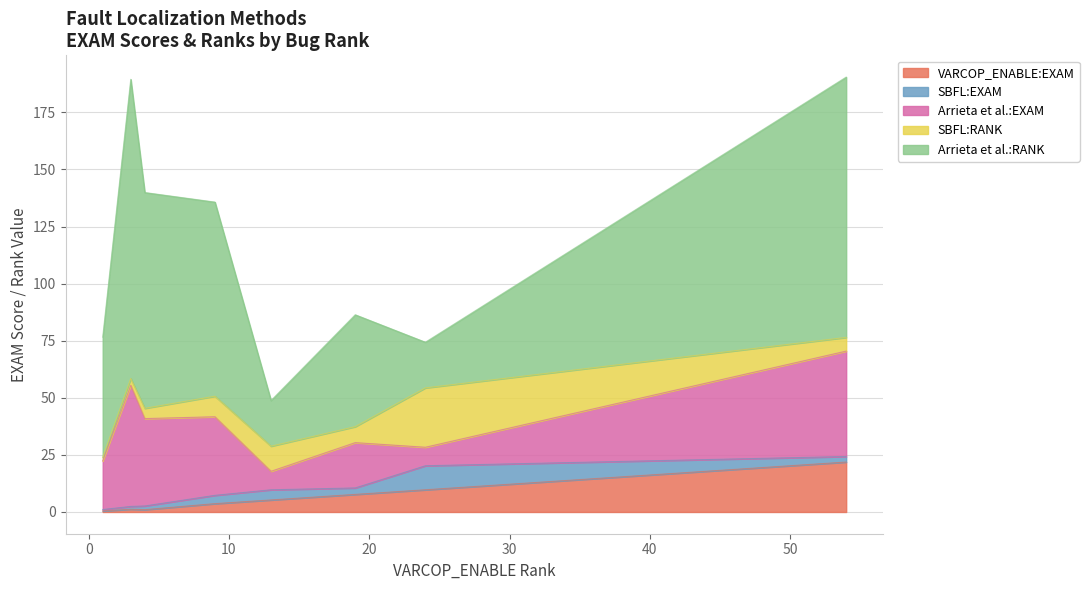

Does the chart display data point markers on the line(s)?

No